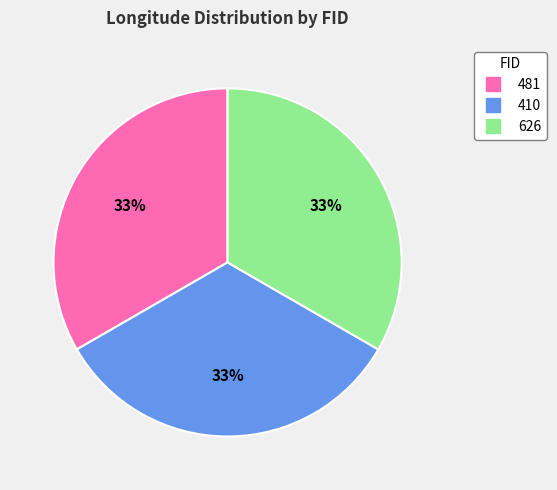

Is it true that 626 is 33% of the pie?

True